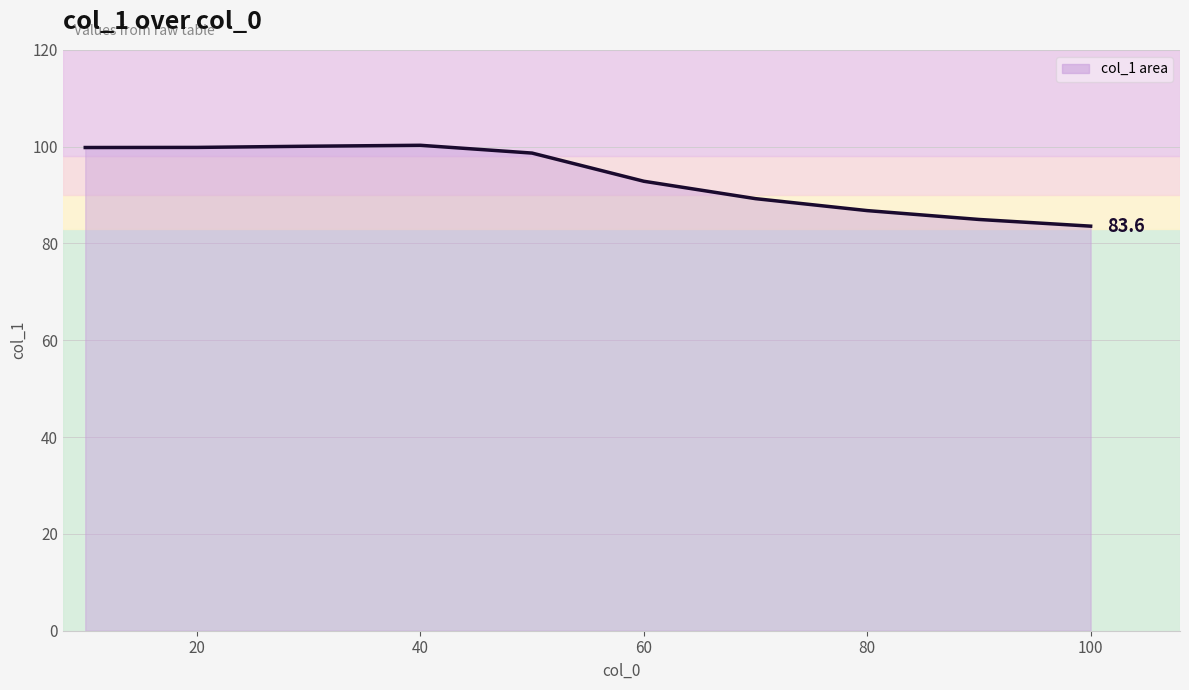

What is the greatest value displayed?

100.3